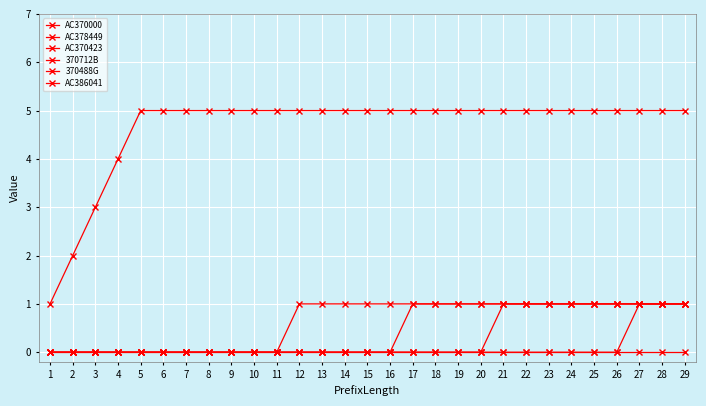

Between 1 and 2, which is larger?

2